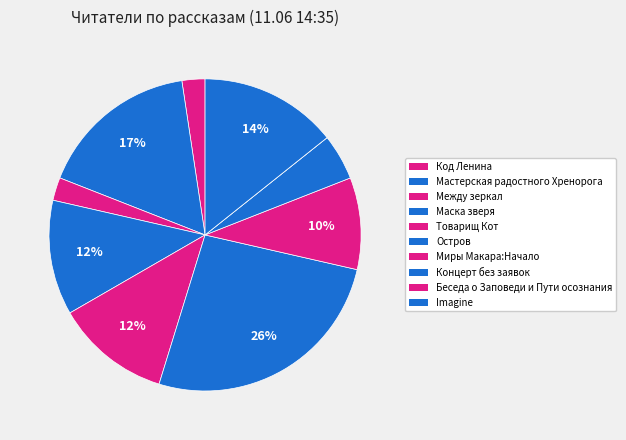

What is the ratio of the value at Товарищ Кот to the value at Imagine?

0.8